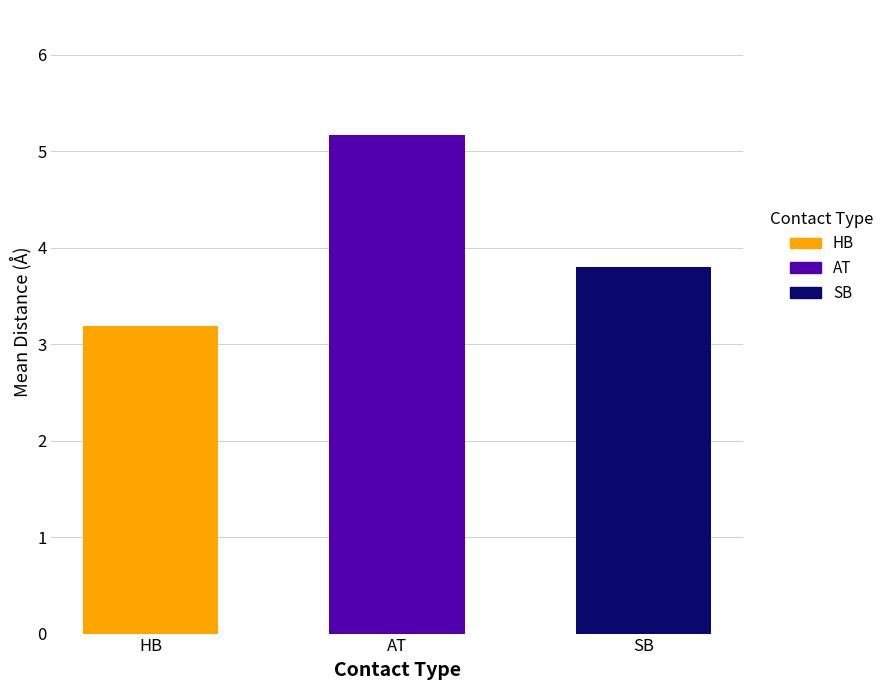

True or false: HB has a value of 4.6 at HB.

False